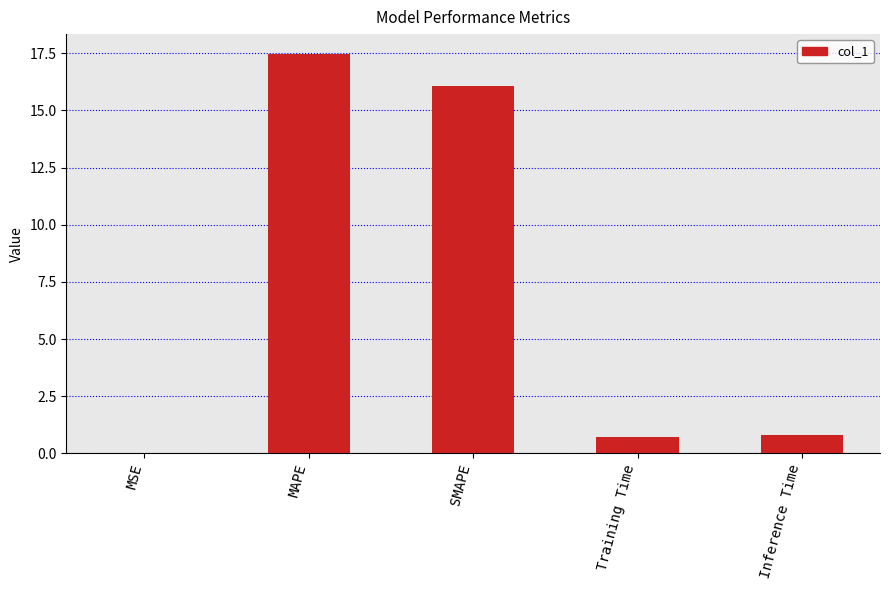

What is the sum of the values at SMAPE and MAPE?

33.5